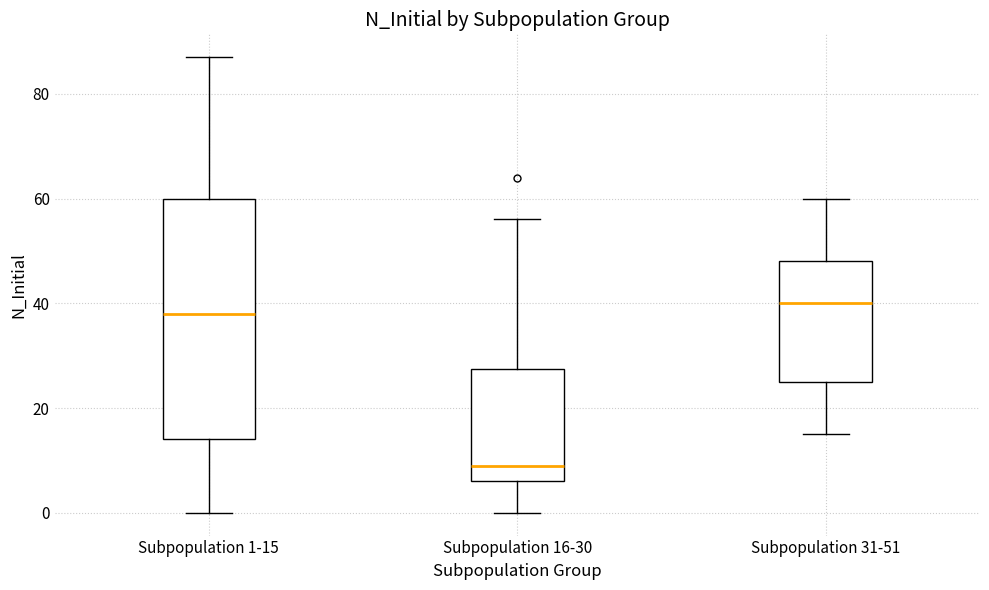

Which box is the tallest, from its lower edge to its upper edge?

Subpopulation 1-15